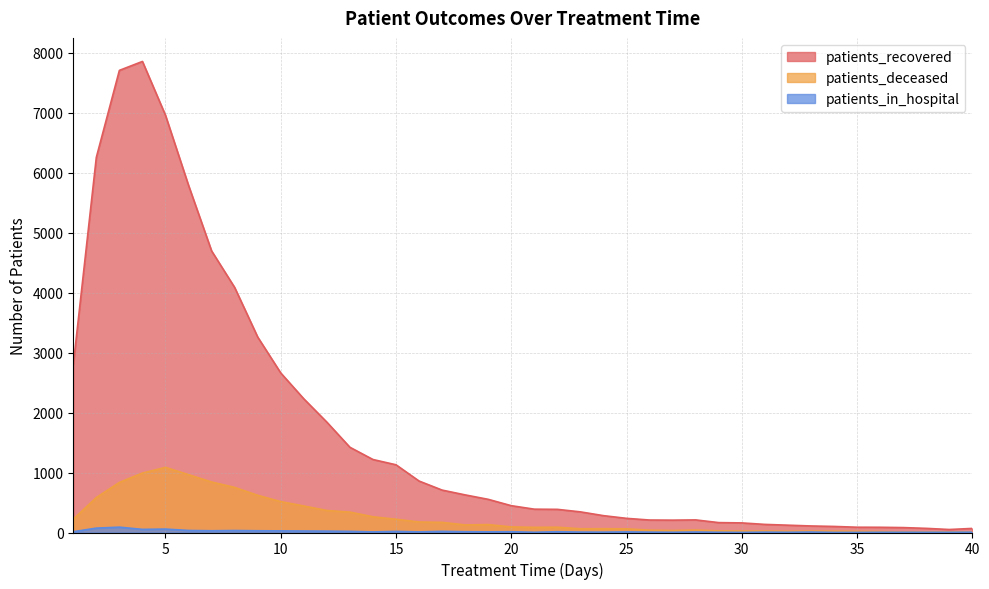

What is the difference between the highest and lowest values at 20?

434